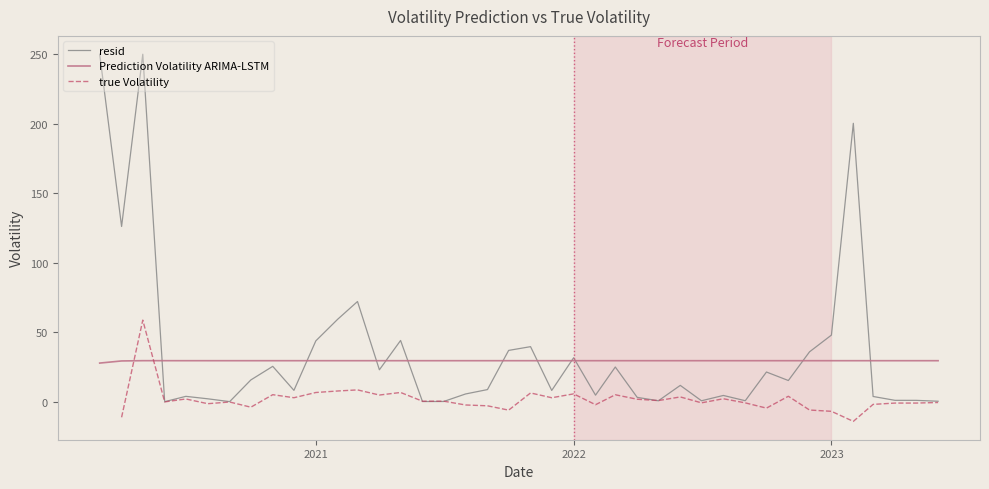

What are all the series names shown in the legend?

resid, Prediction Volatility ARIMA-LSTM, true Volatility